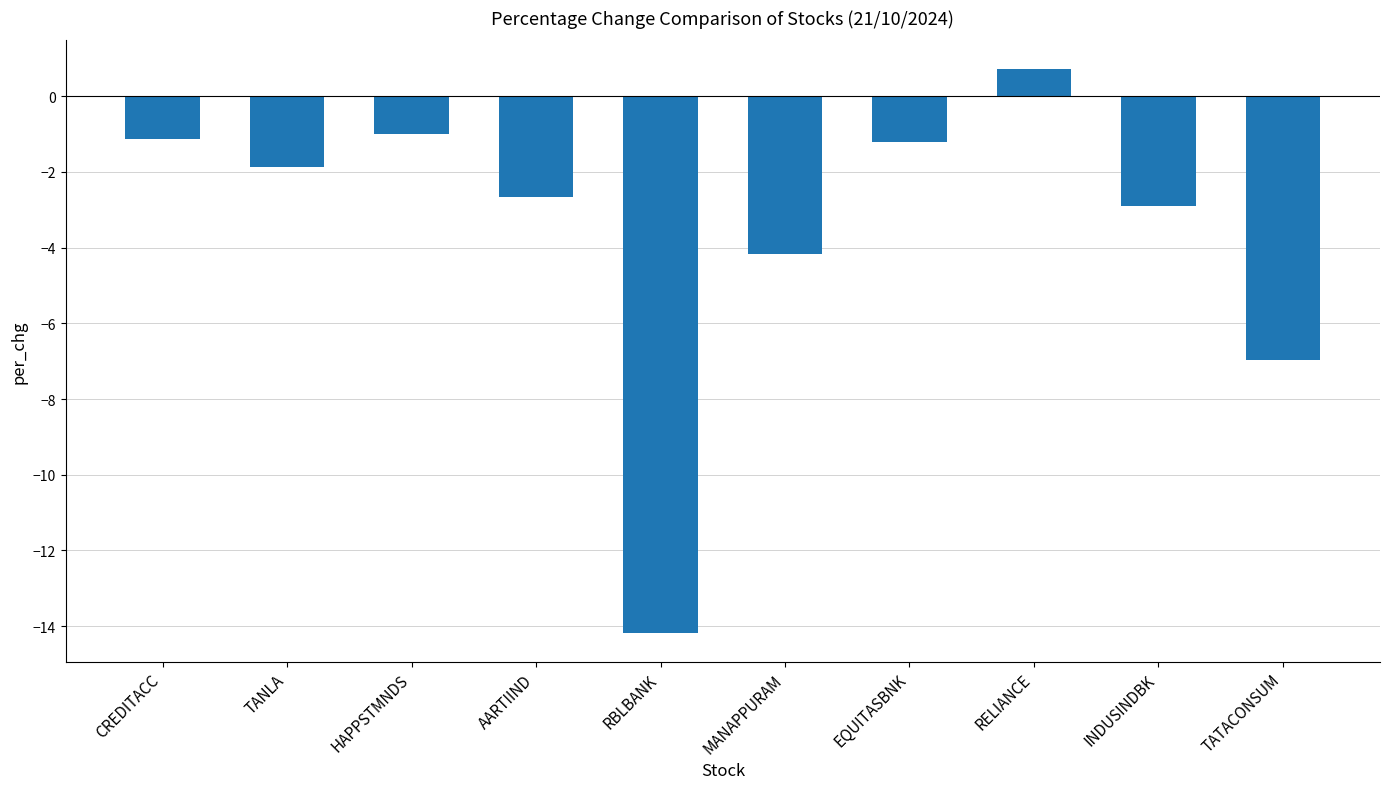

What is the change in value from TANLA to RELIANCE?

+2.6